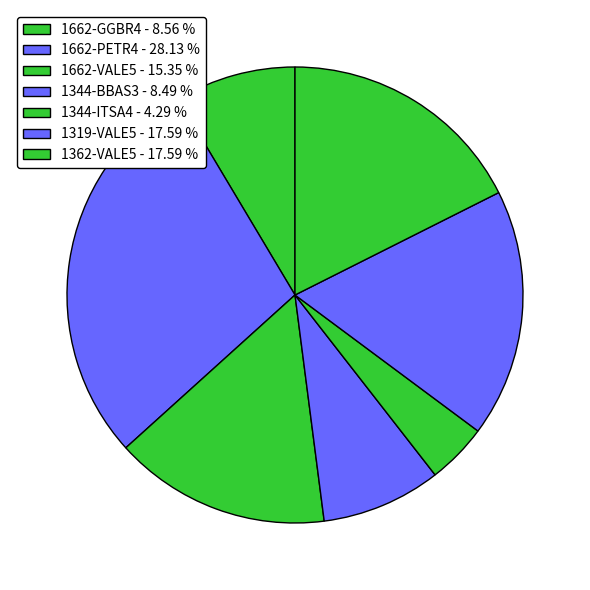

What portion of the pie excludes 1319-VALE5?

82.4%